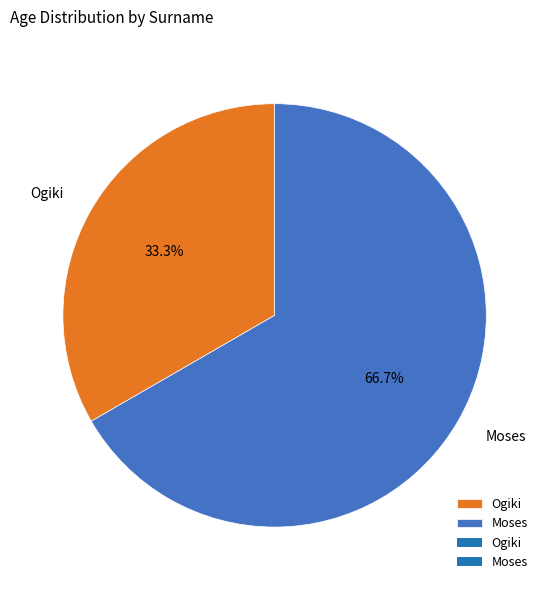

To the nearest percent, what is the combined percentage of Moses and Ogiki?

100%